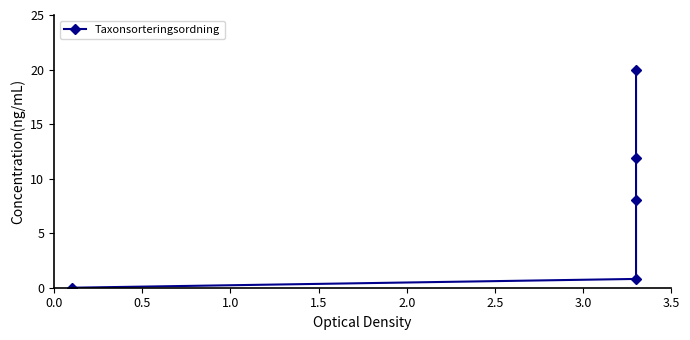

What is the sum of all values?

40.7